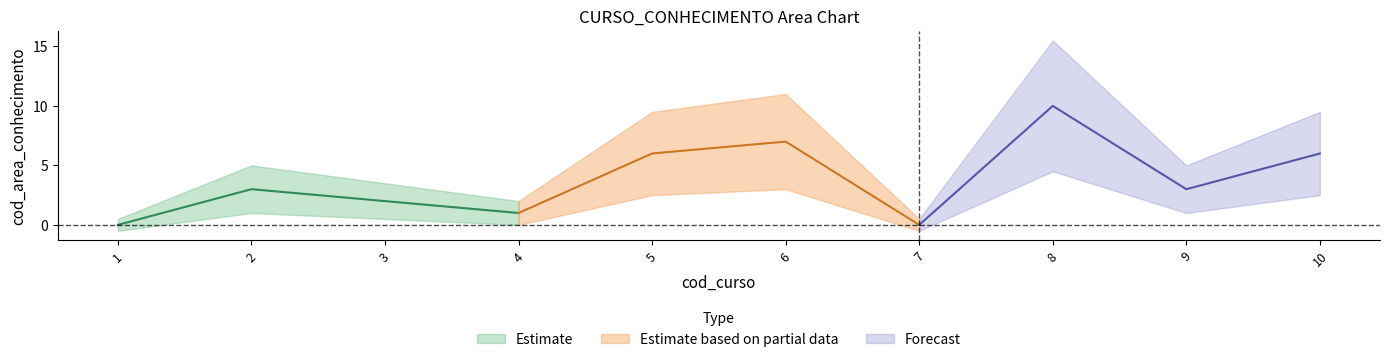

What is the value of the cod_curso point at the 10th from the left?

10